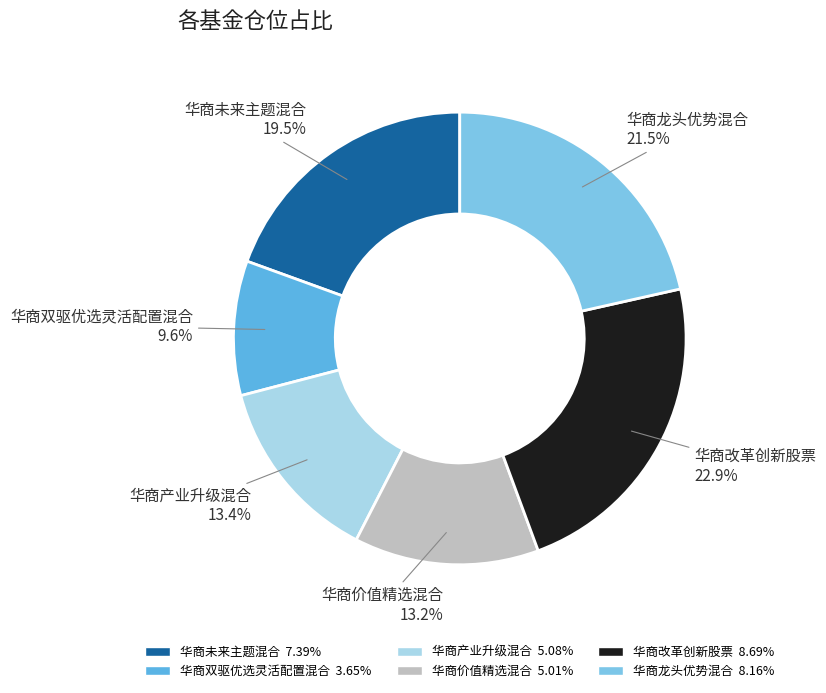

To the nearest percent, what percentage of the pie is 华商双驱优选灵活配置混合?

10%